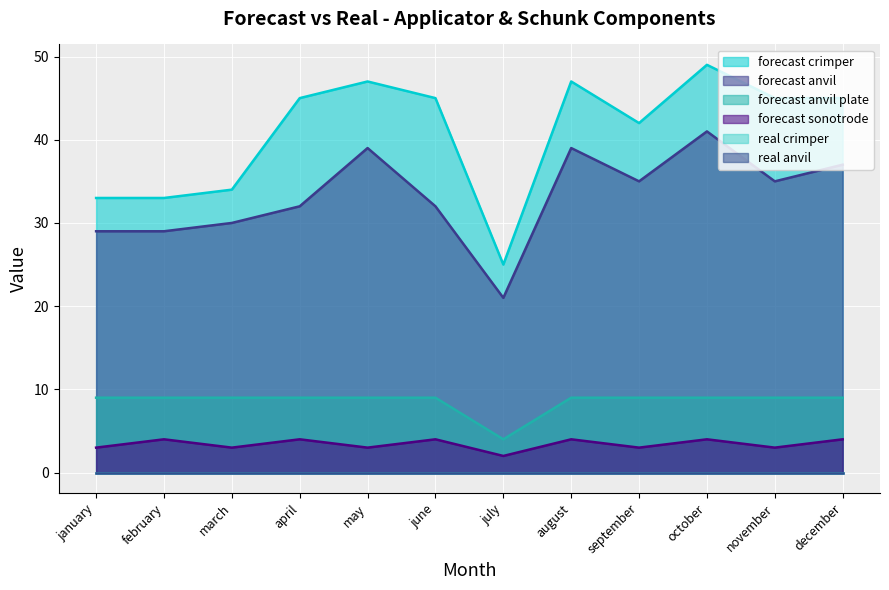

How many data points in forecast anvil are less than 35?

6